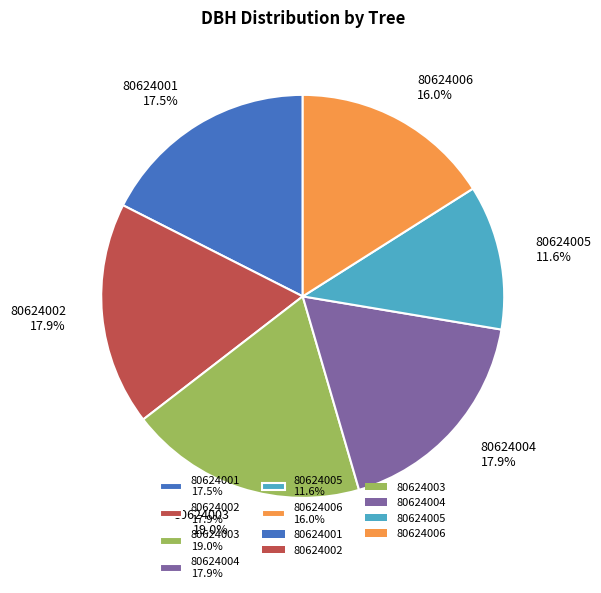

Which category has the smallest portion of the pie?

80624005